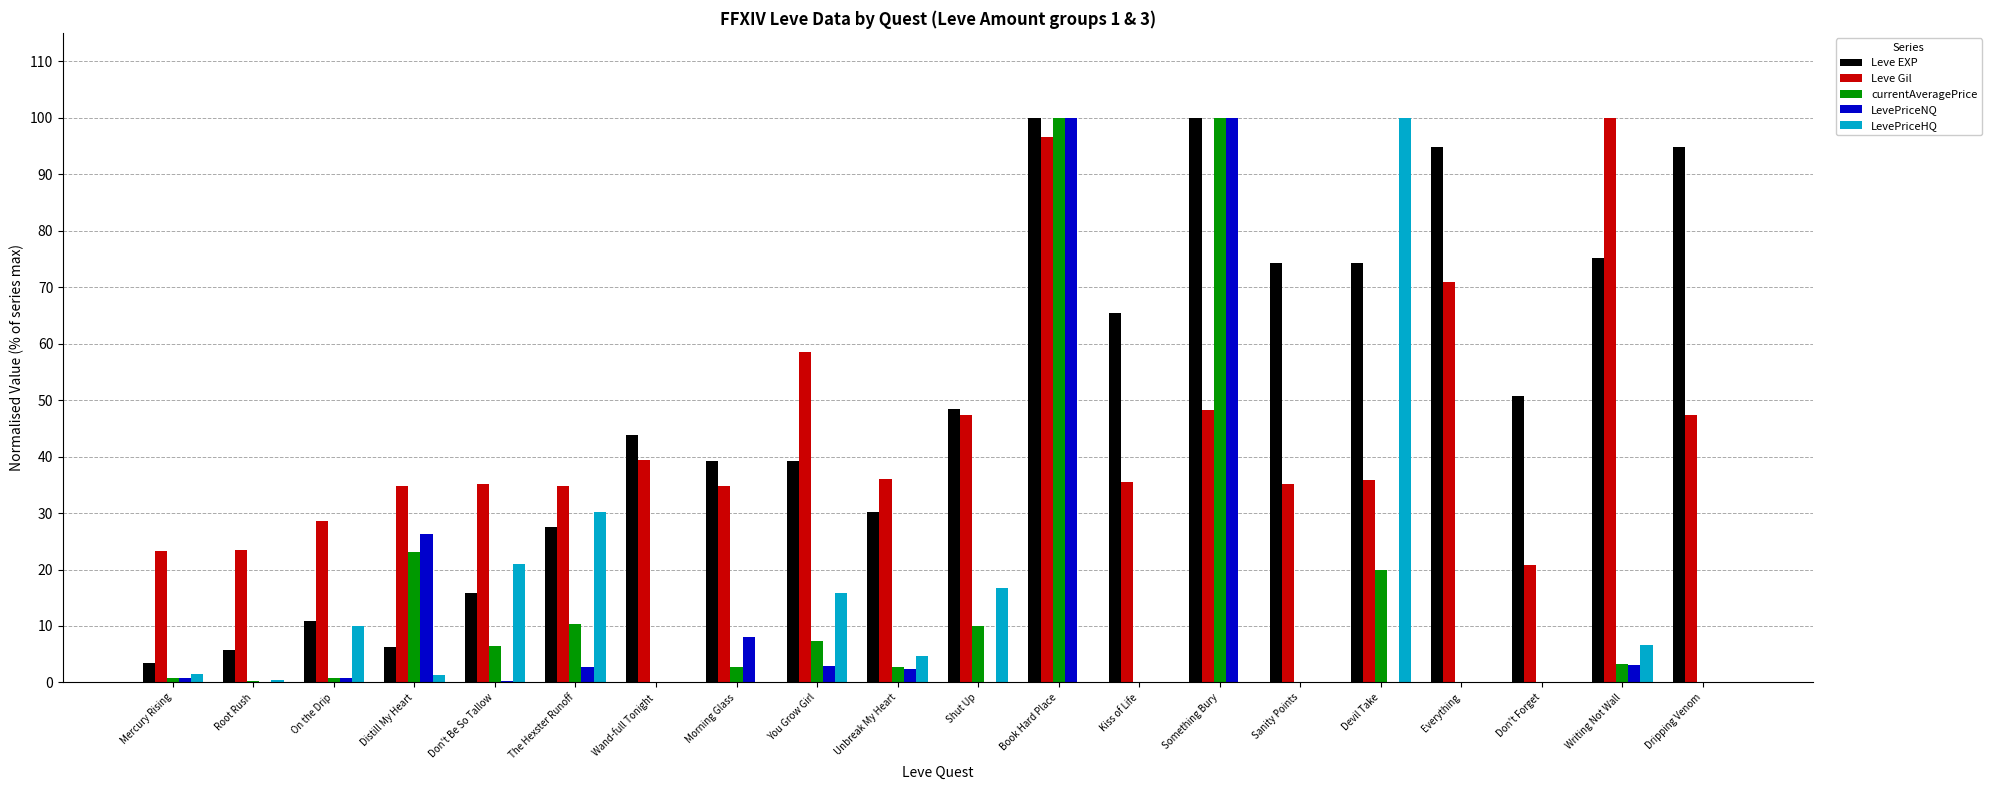

What is the sum of all Leve Gil values?

886.8